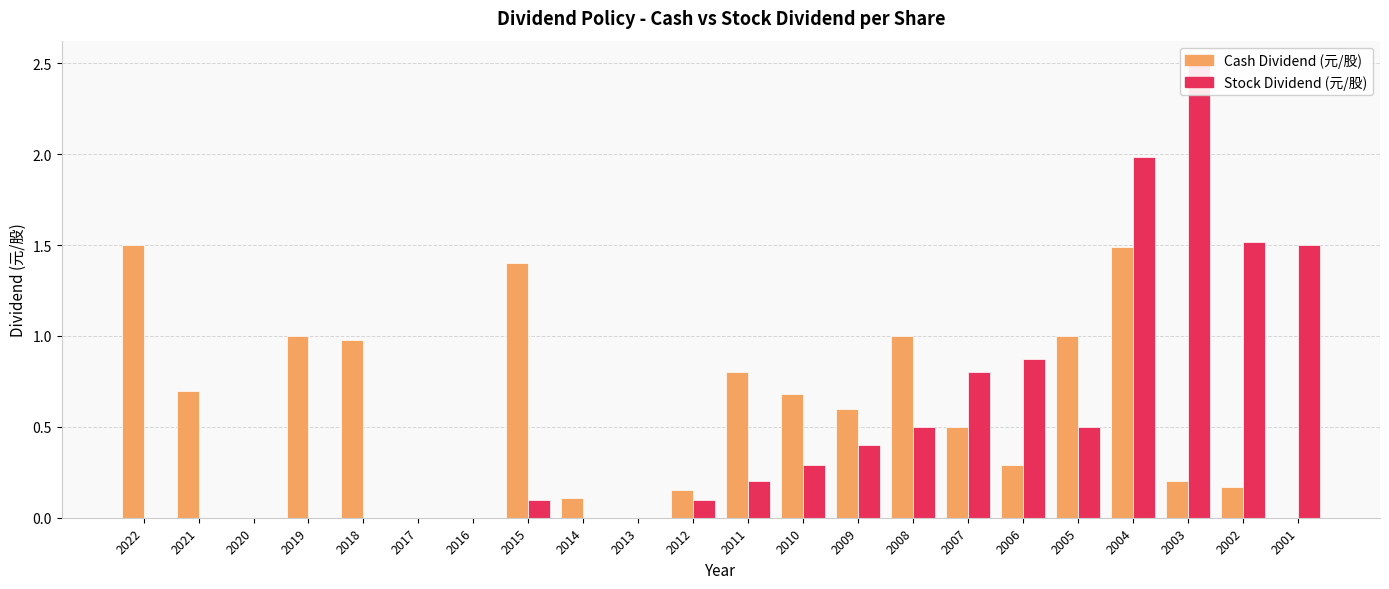

List the series in order of their peak value, highest first.

Stock Dividend (元/股), Cash Dividend (元/股)